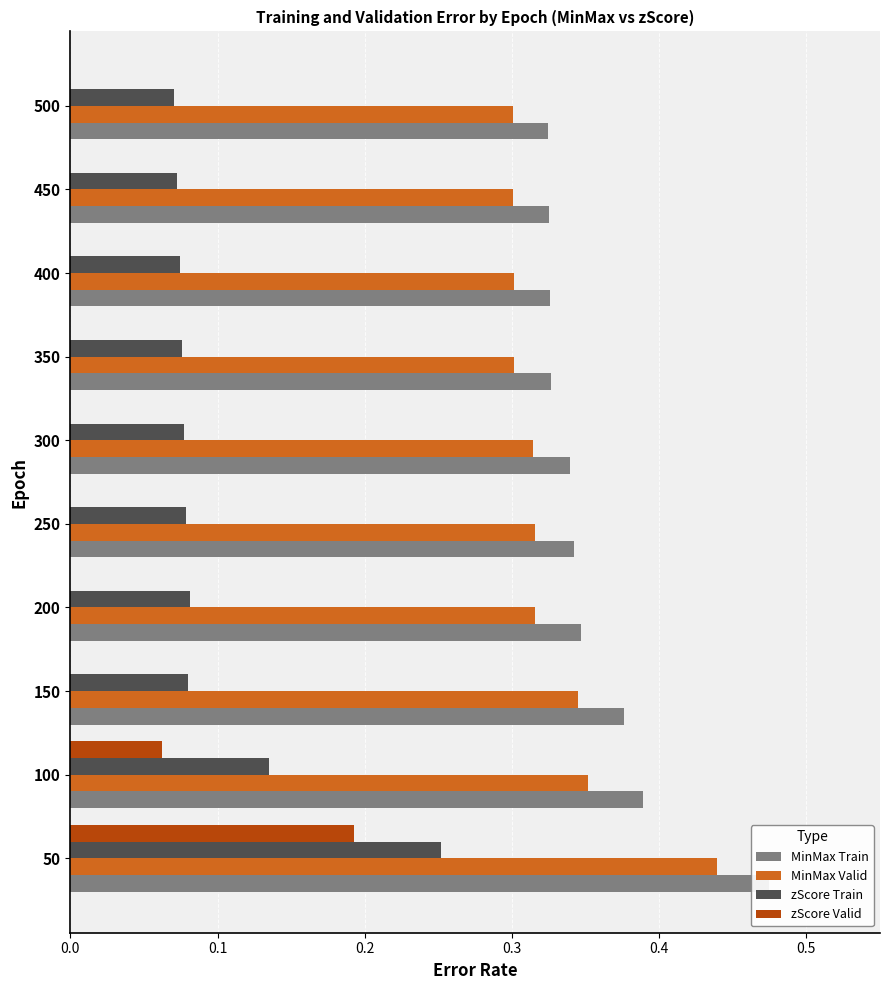

The zScore Valid series shows 0.1 at 250. True or false?

False